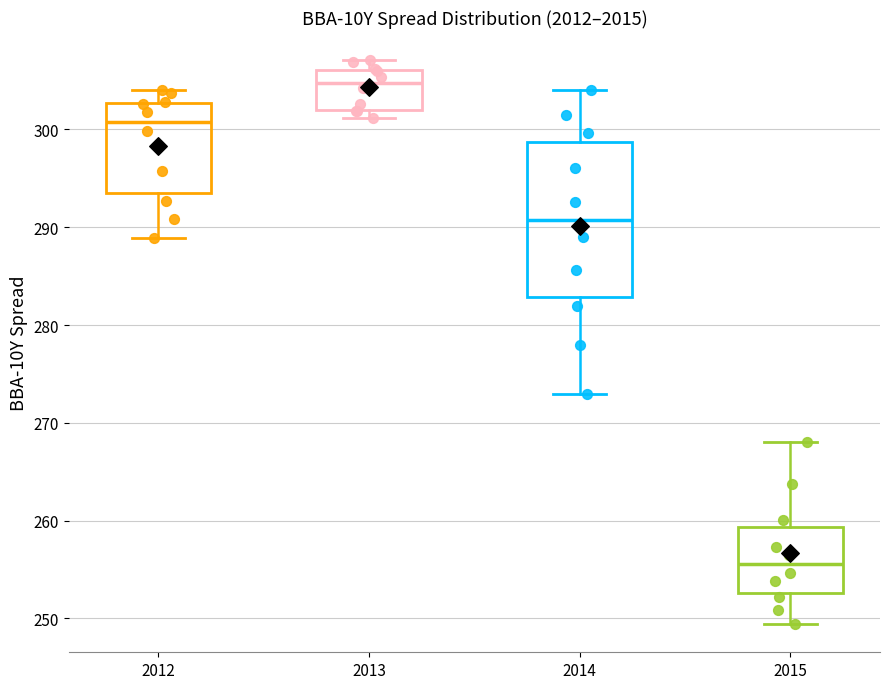

Reading left to right, read every box against the y-axis: the position of its median line, the range the box covers, and the ends of its whiskers. The values are not printed on the chart, so give them approximately, as read against the axis.

2012: median 301, box 293 to 303, whiskers 289 to 304
2013: median 305, box 302 to 306, whiskers 301 to 307
2014: median 291, box 283 to 299, whiskers 273 to 304
2015: median 256, box 253 to 259, whiskers 249 to 268